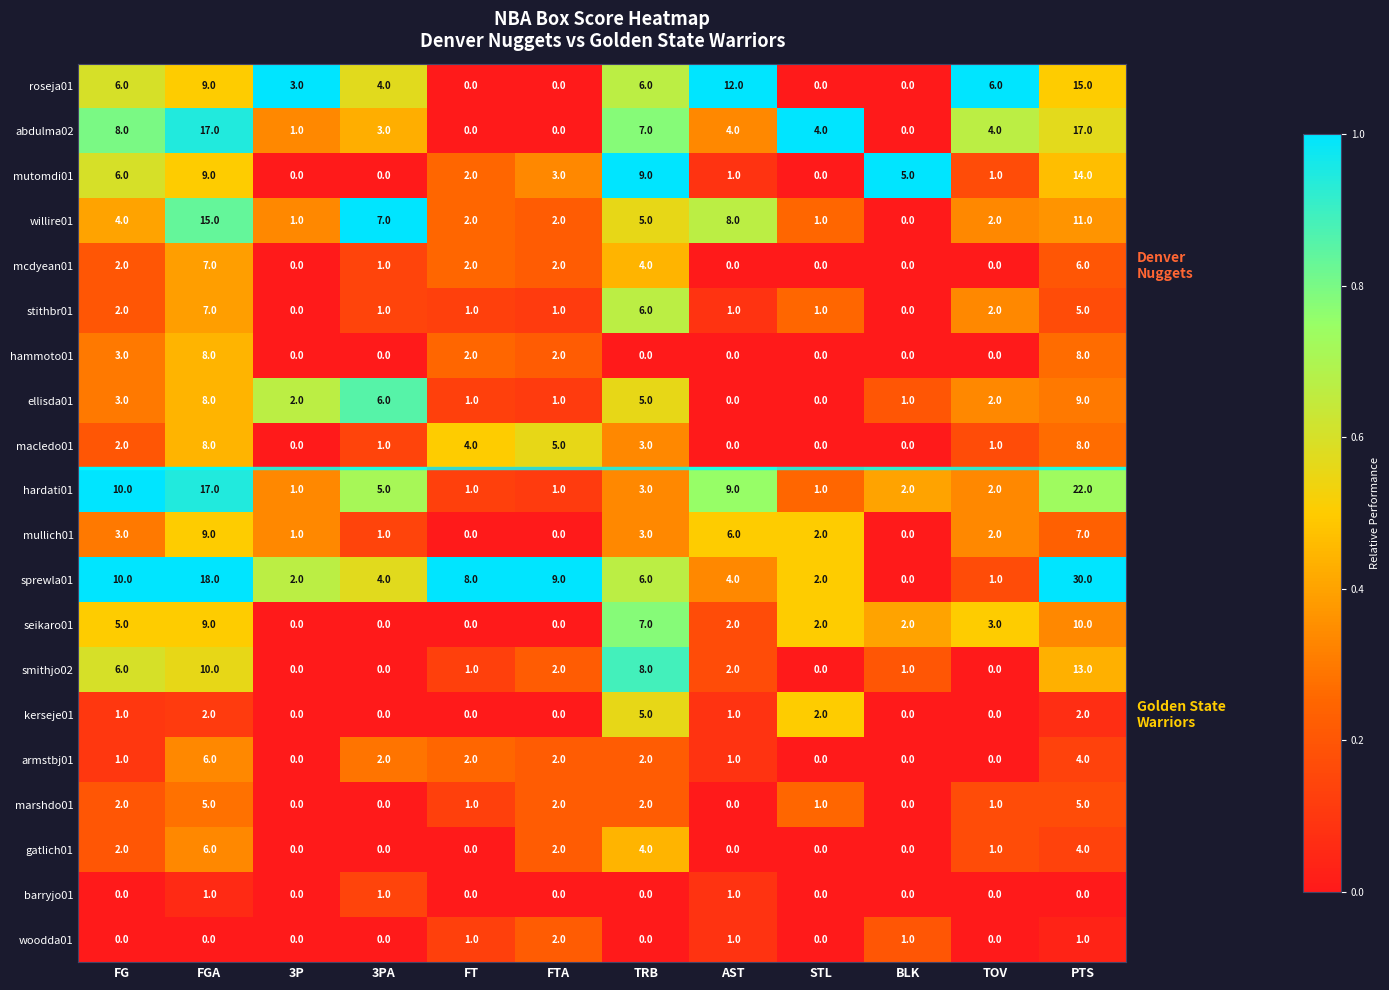

Count the ellisda01 values in the range 1 to 6.

8